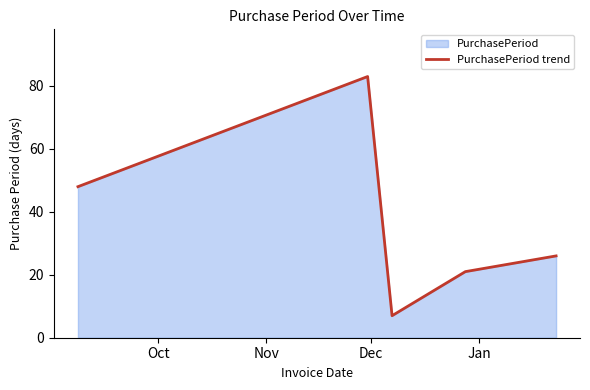

What is the sum of all values?

185